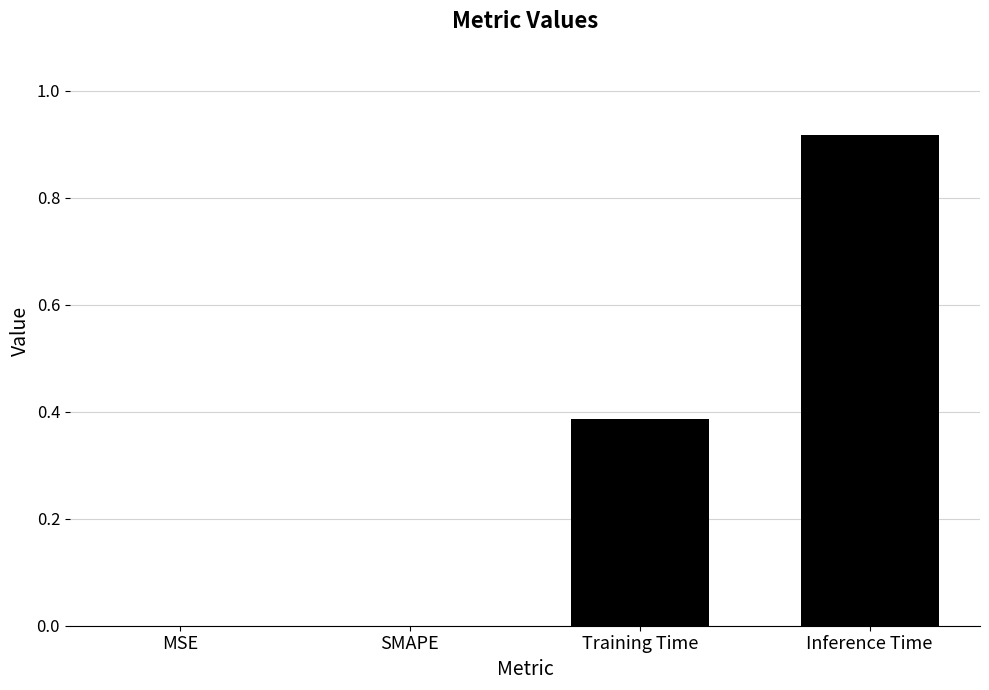

How many categories are shown in the chart?

4